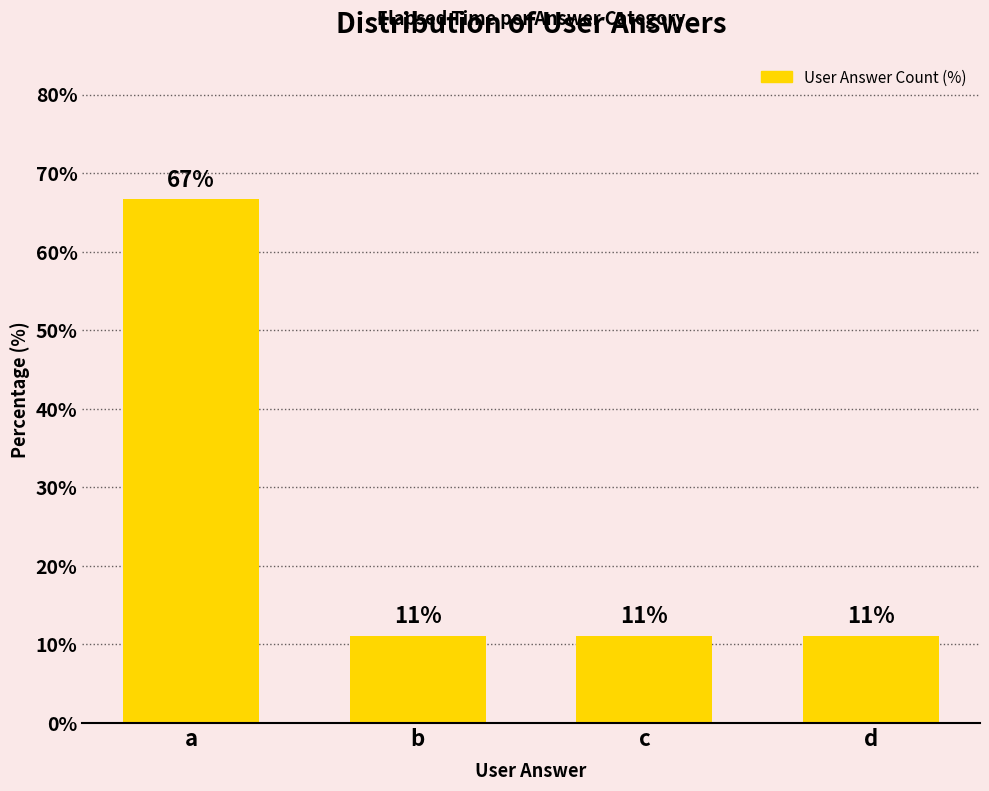

What is the value of the 1st bar from the left?

66.7